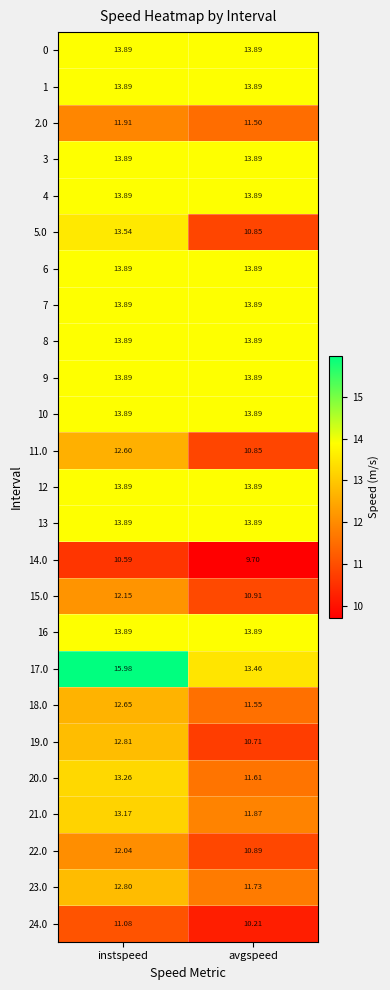

Which category has the lowest value across all series?

avgspeed